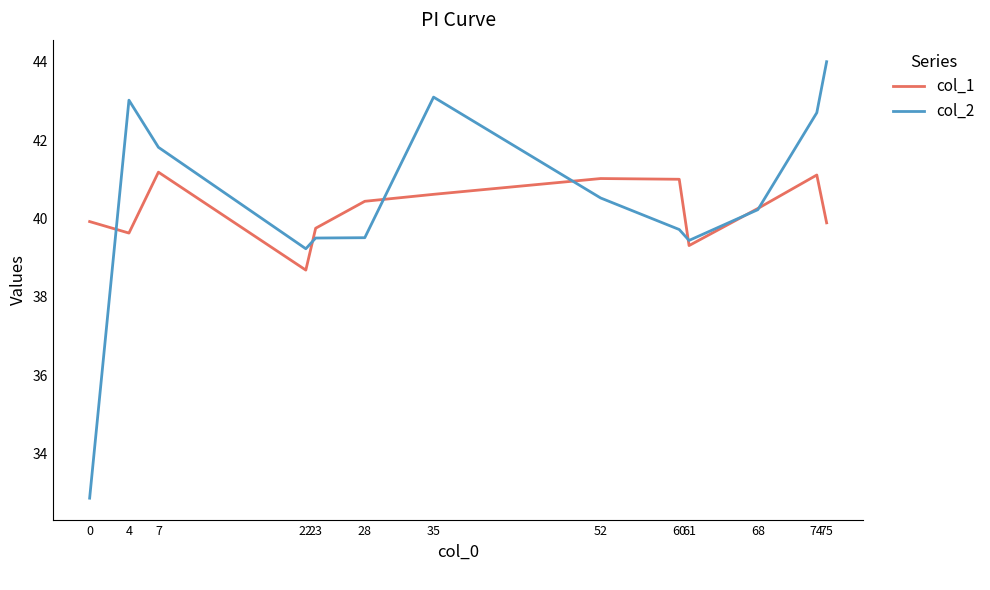

How many lines are shown in the chart?

2